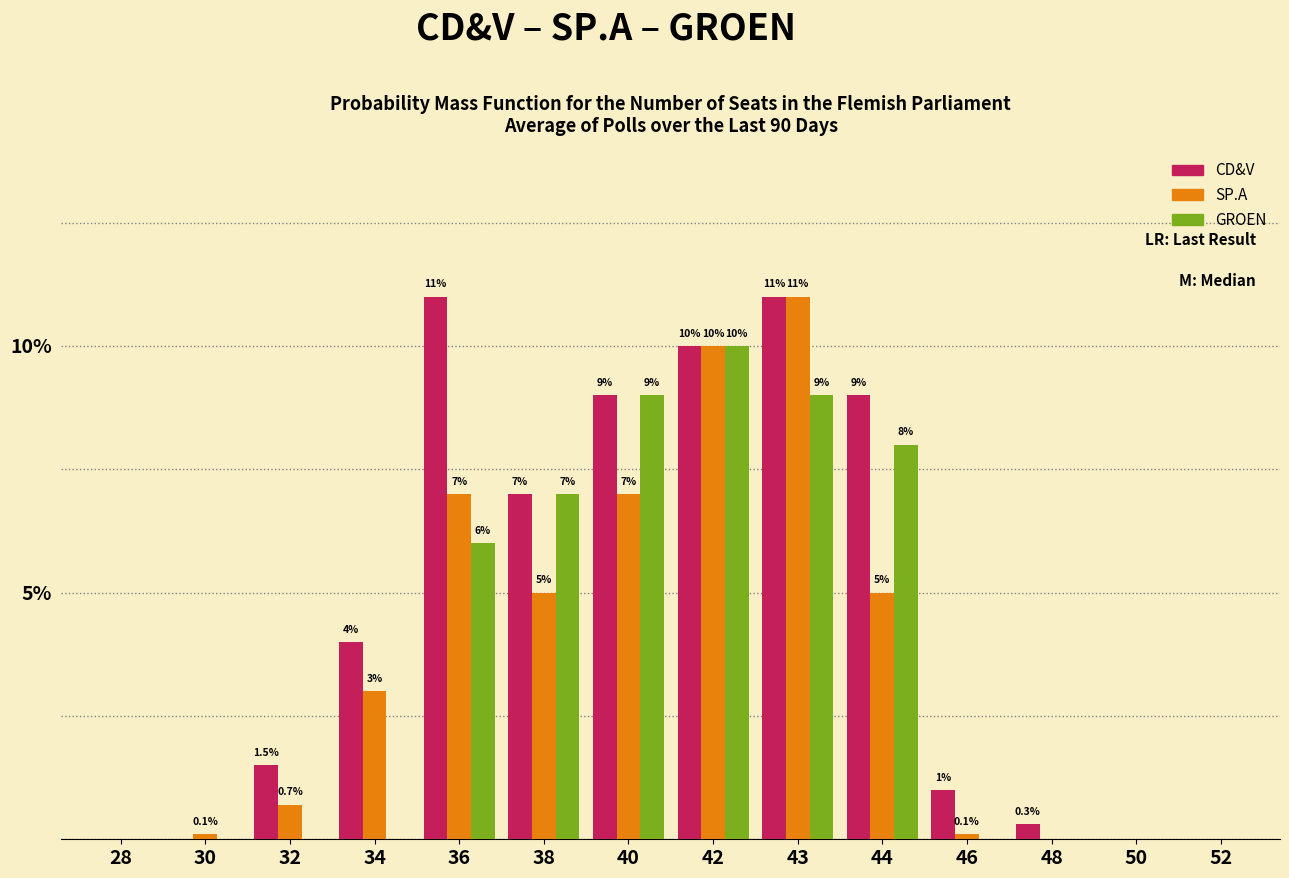

Reading right to left, what are all the values shown in this chart?

CD&V: 52=0.0	50=0.0	48=0.3	46=1.0	44=9.0	43=11.0	42=10.0	40=9.0	38=7.0	36=11.0	34=4.0	32=1.5	30=0.0	28=0.0
SP.A: 52=0.0	50=0.0	48=0.0	46=0.1	44=5.0	43=11.0	42=10.0	40=7.0	38=5.0	36=7.0	34=3.0	32=0.7	30=0.1	28=0.0
GROEN: 52=0.0	50=0.0	48=0.0	46=0.0	44=8.0	43=9.0	42=10.0	40=9.0	38=7.0	36=6.0	34=0.0	32=0.0	30=0.0	28=0.0